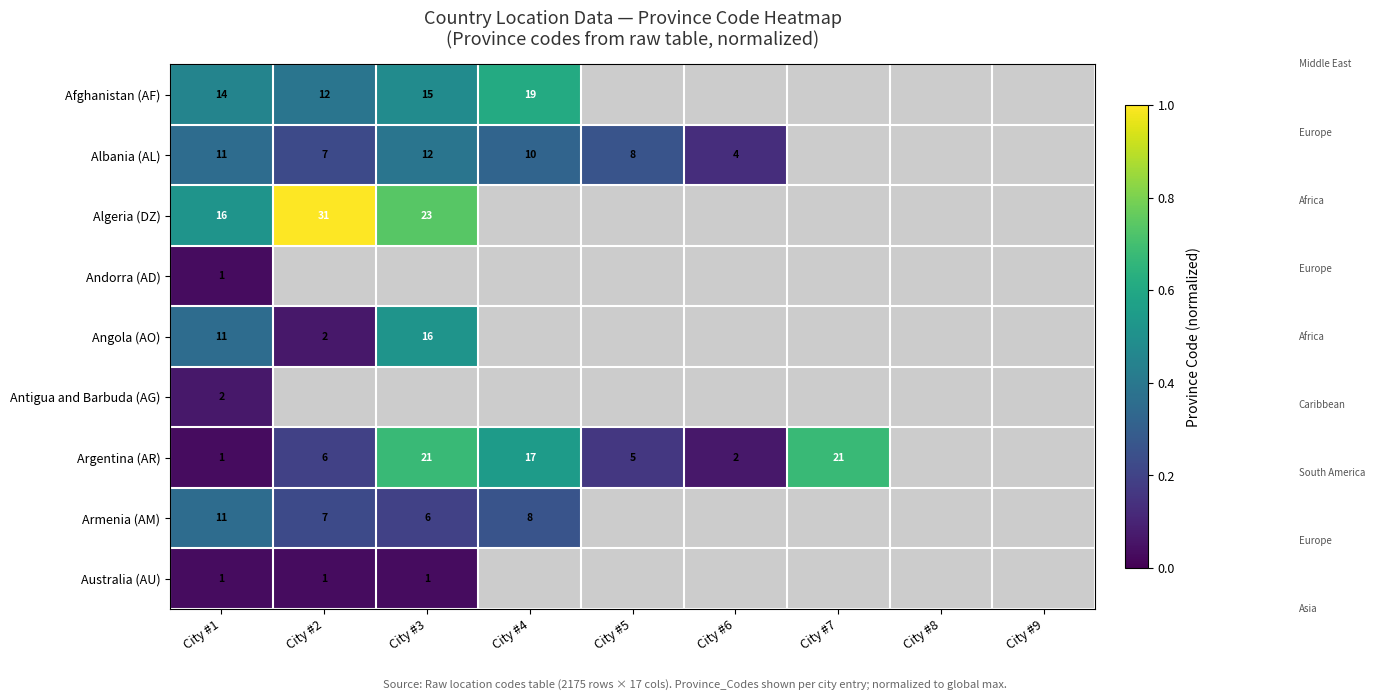

Which category has the lowest value across all series?

City #1